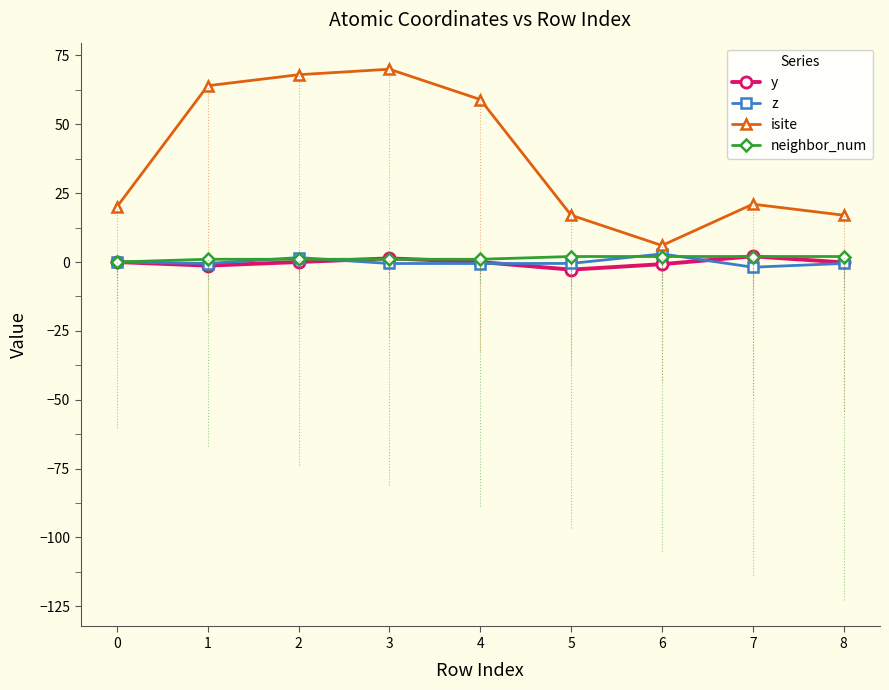

True or false: isite and z cross at least once.

False